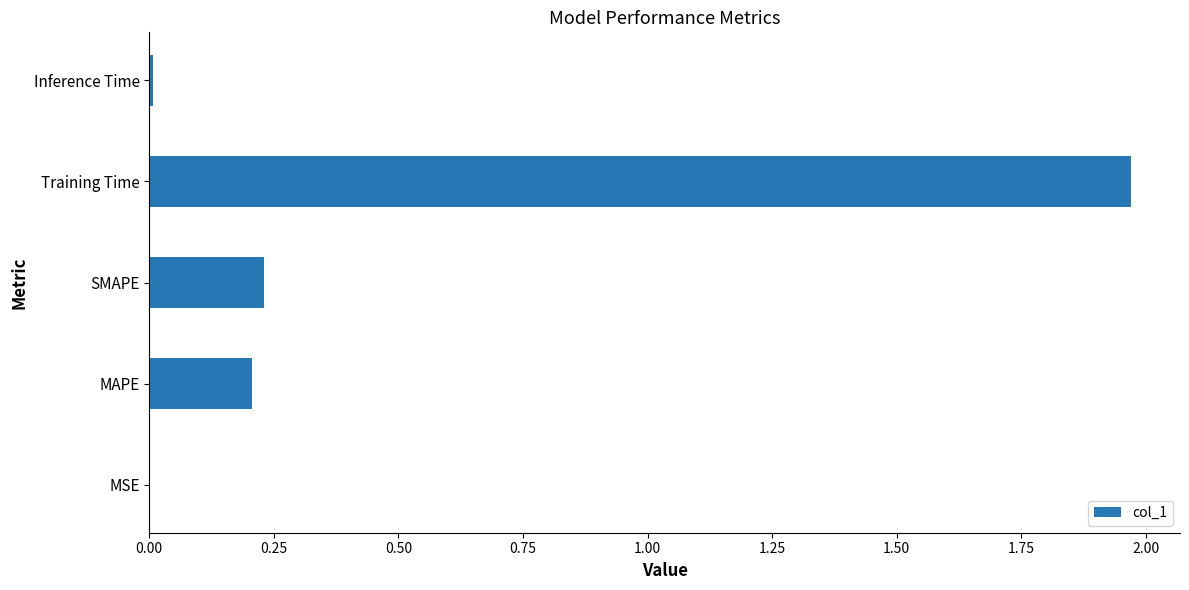

The chart shows a value of 0.0 at Inference Time. True or false?

True